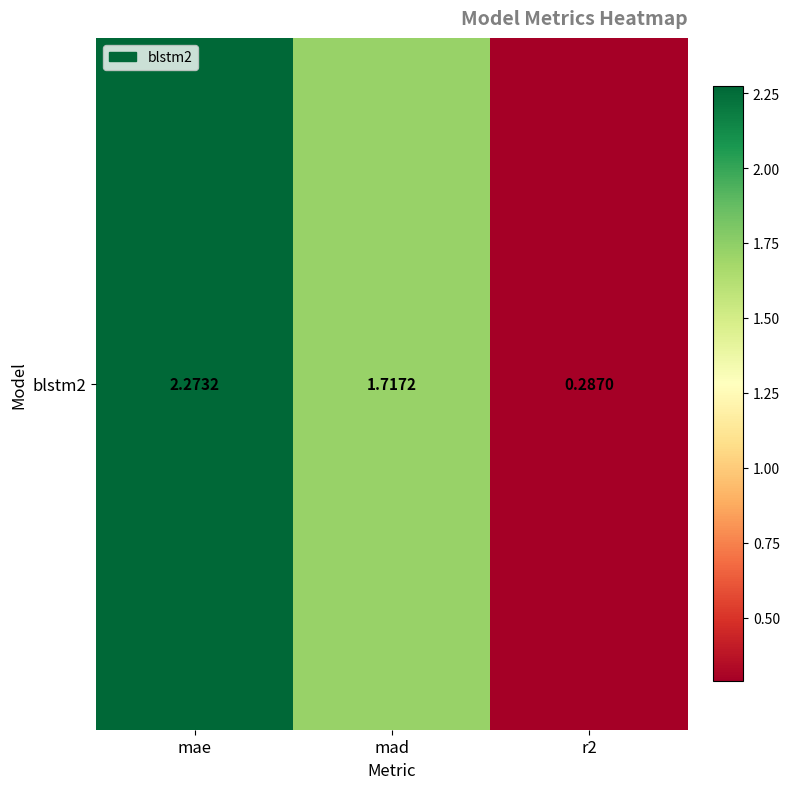

Where does the data first go above 1?

mae